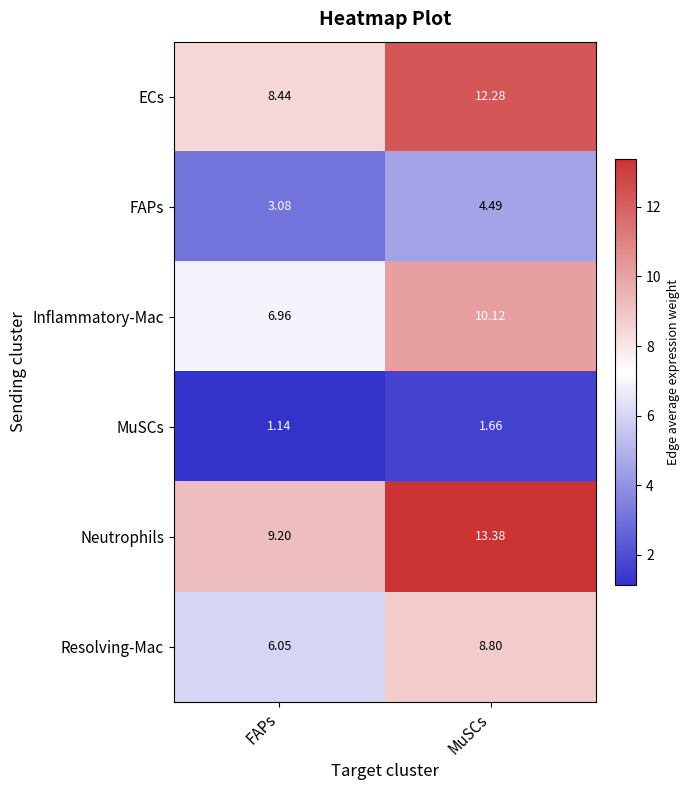

Which series changed the most between FAPs and MuSCs?

Neutrophils